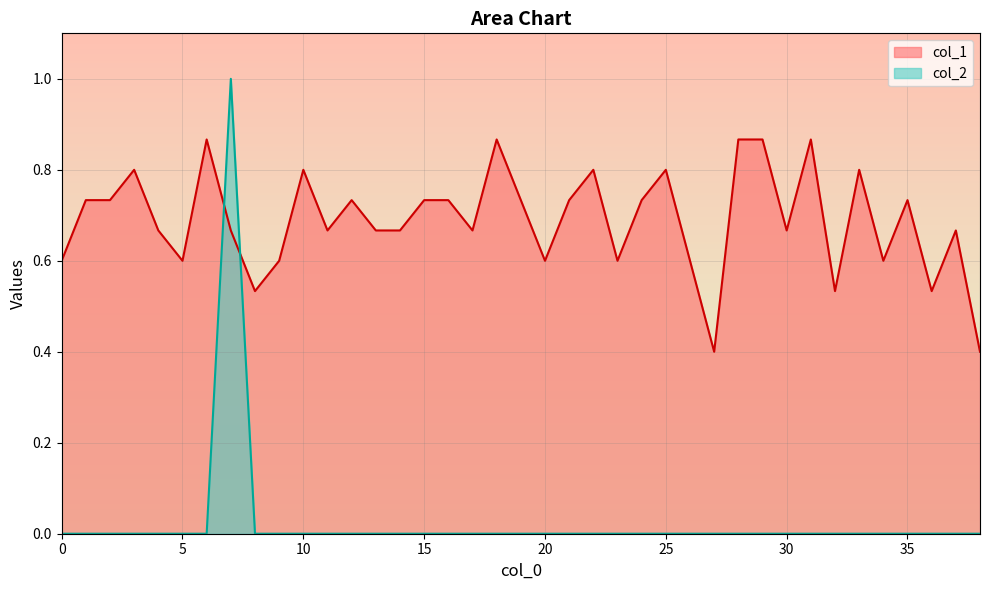

Which has a higher value, 7 or 18?

18